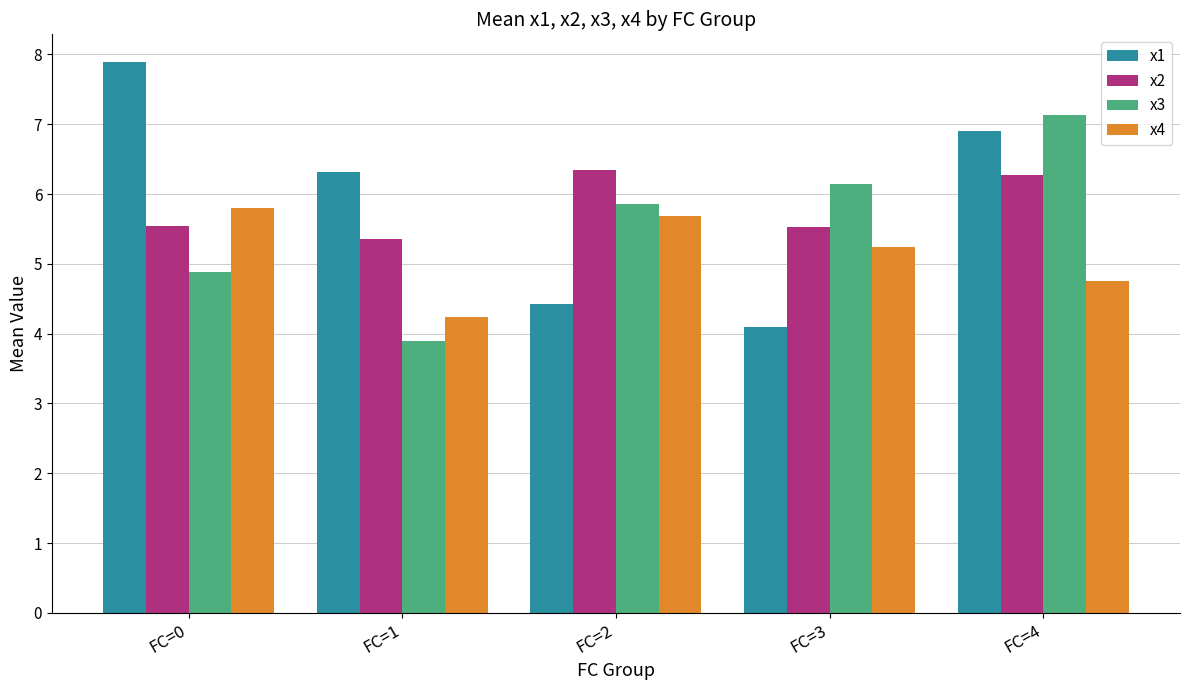

Which category has the lowest value in the x1 series?

FC=3